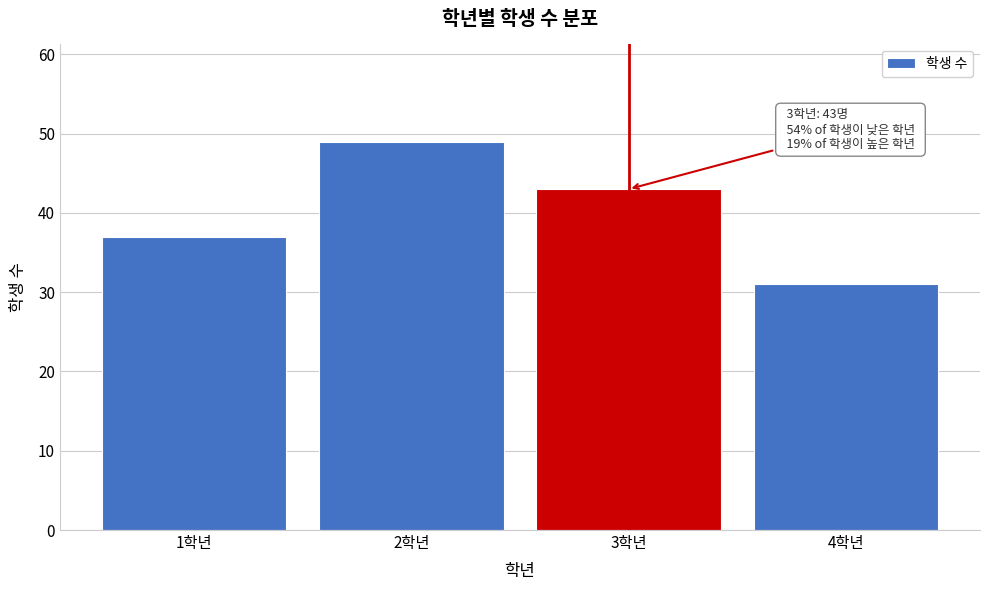

Reading left to right, extract all data points from this chart.

1학년=37	2학년=49	3학년=43	4학년=31